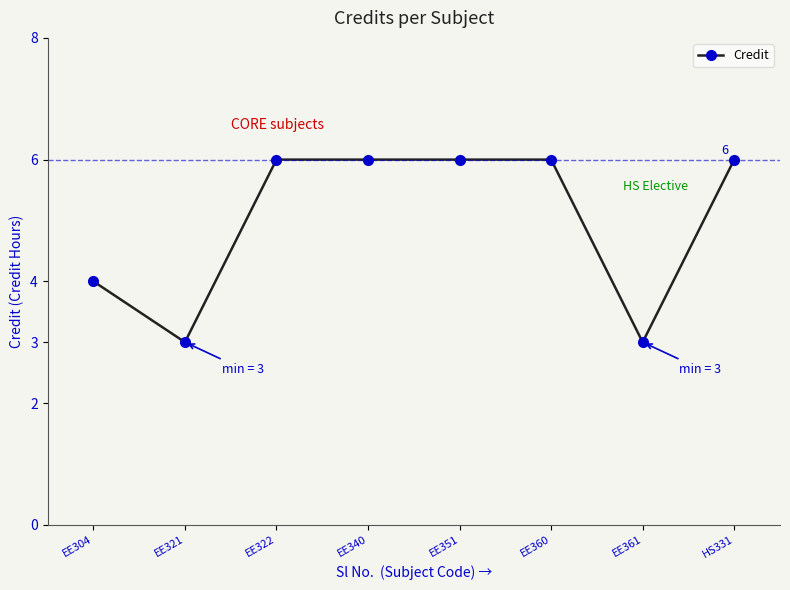

What is the change in value from EE321 to EE351?

+3